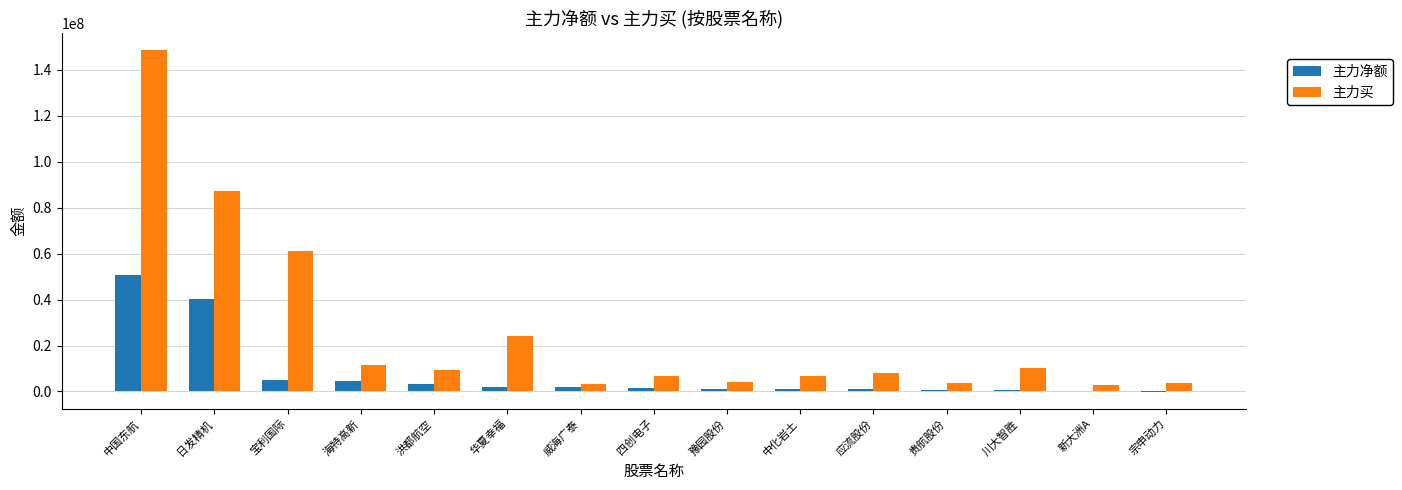

Is the value of 主力买 at 日发精机 greater than the value of 主力净额 at 川大智胜?

Yes